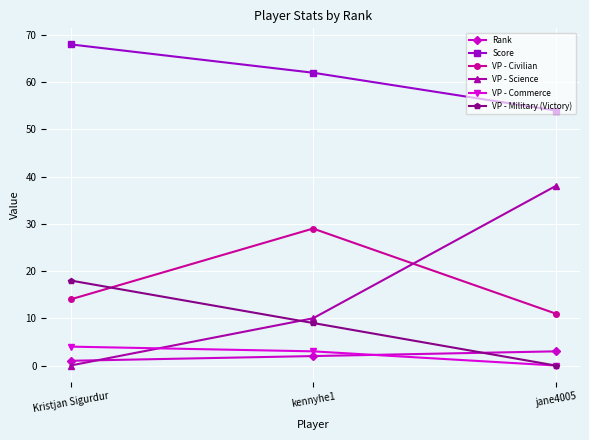

The VP - Commerce series shows 4 at Kristjan Sigurdur. True or false?

True